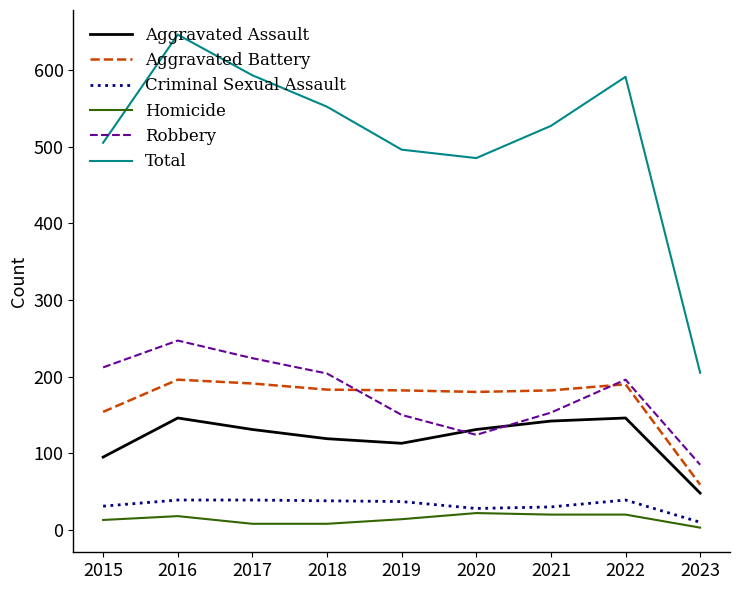

What is the approximate value of Robbery at 2018, to the nearest 50?

200